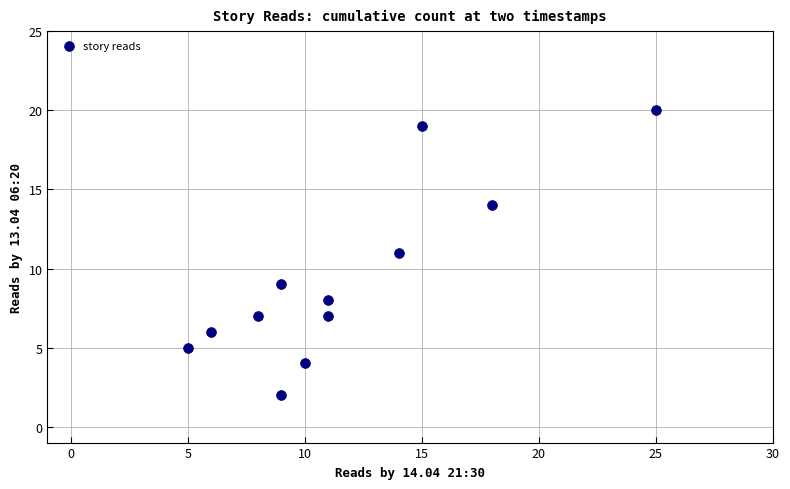

What is the range of Y values (max minus min)?

18